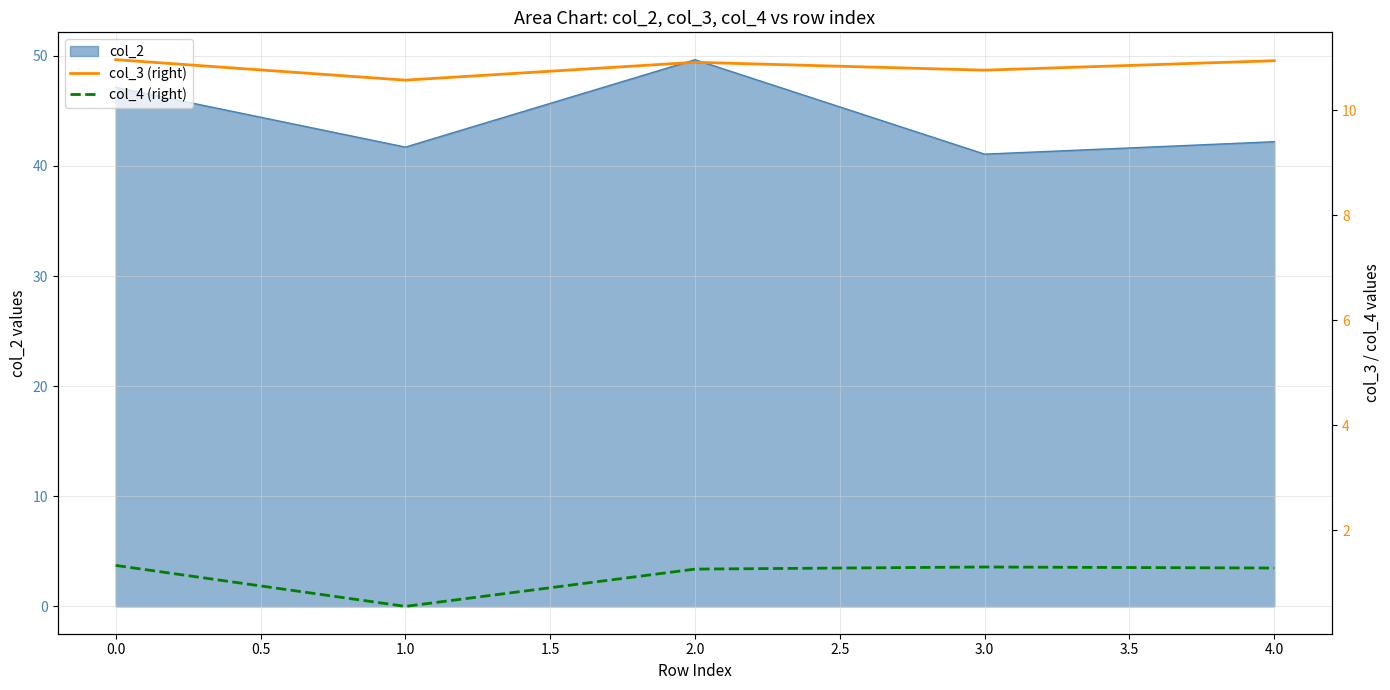

True or false: col_2 has a value of 73.3 at 3.0.

False